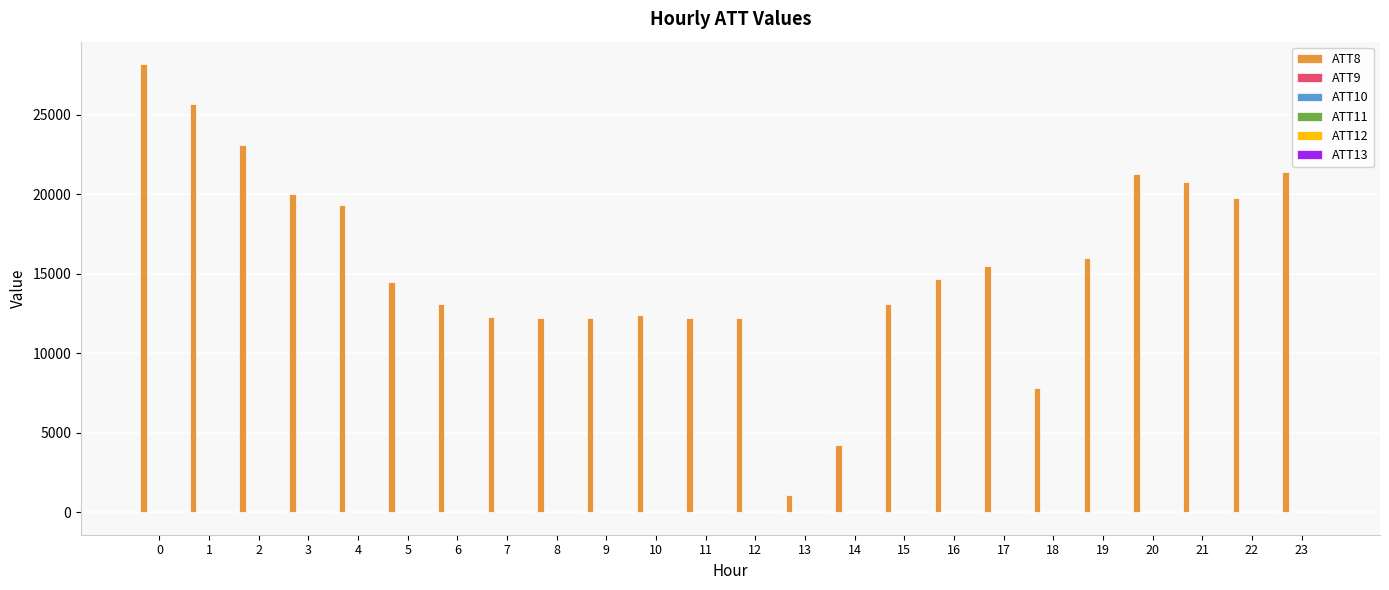

Which series has the largest total across all categories?

ATT8